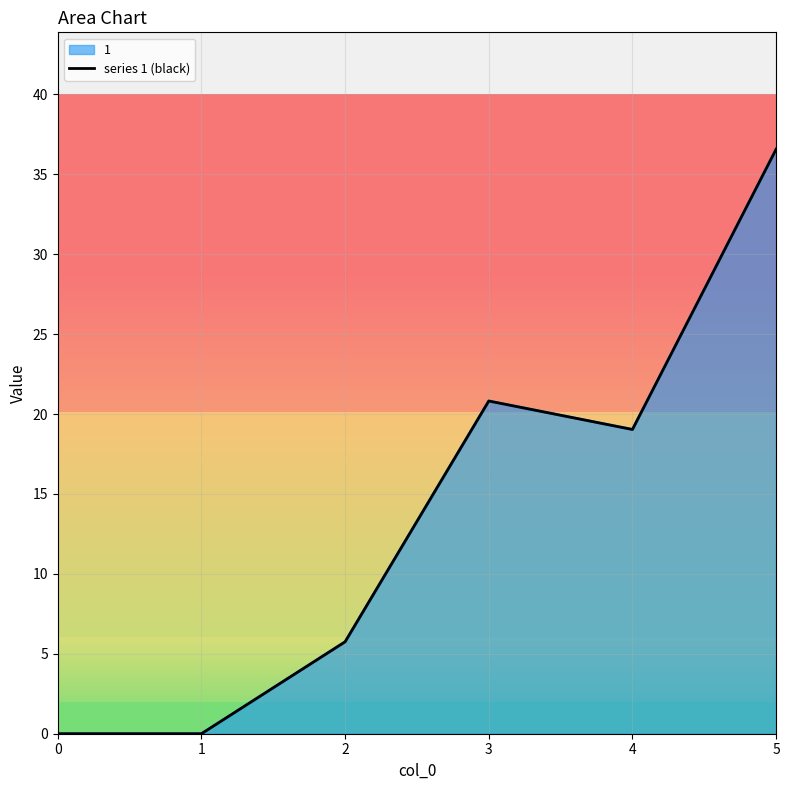

What is the value of the 6th point from the left?

36.6